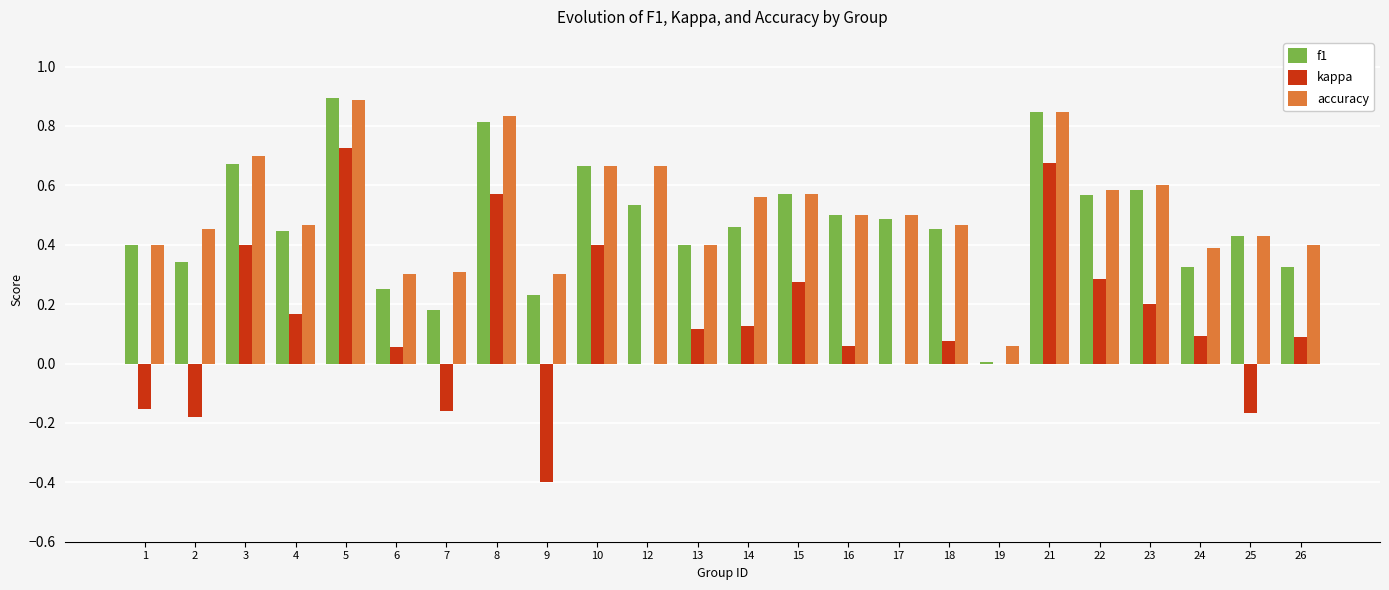

Which label corresponds to the largest value in the chart?

5